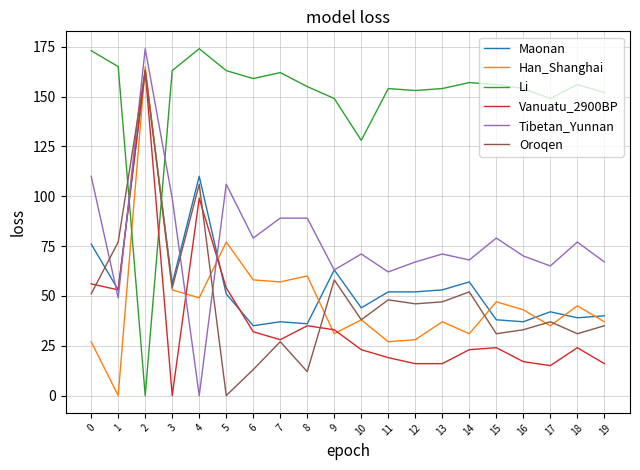

What is the difference between the highest and lowest values at 8?

143